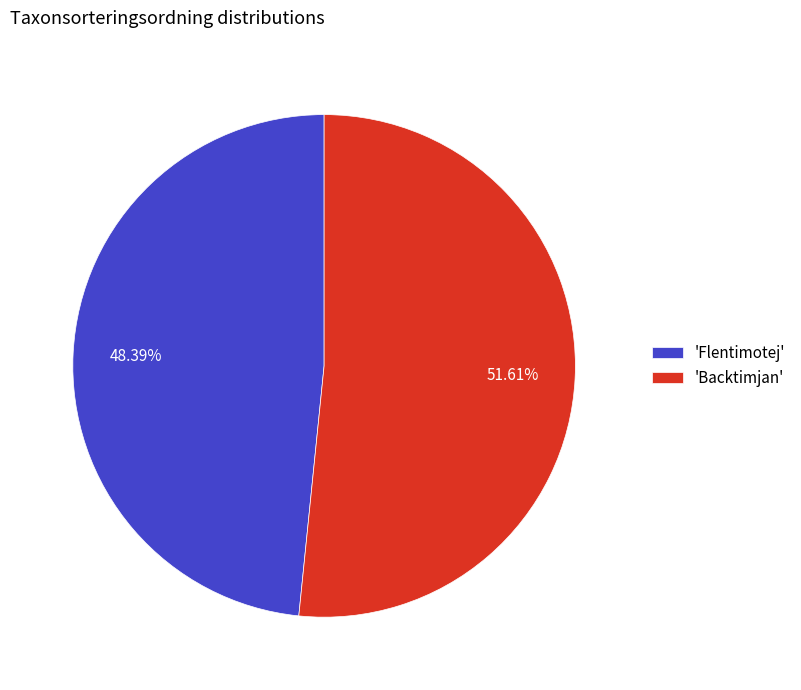

To the nearest percent, what is the average slice percentage?

50%